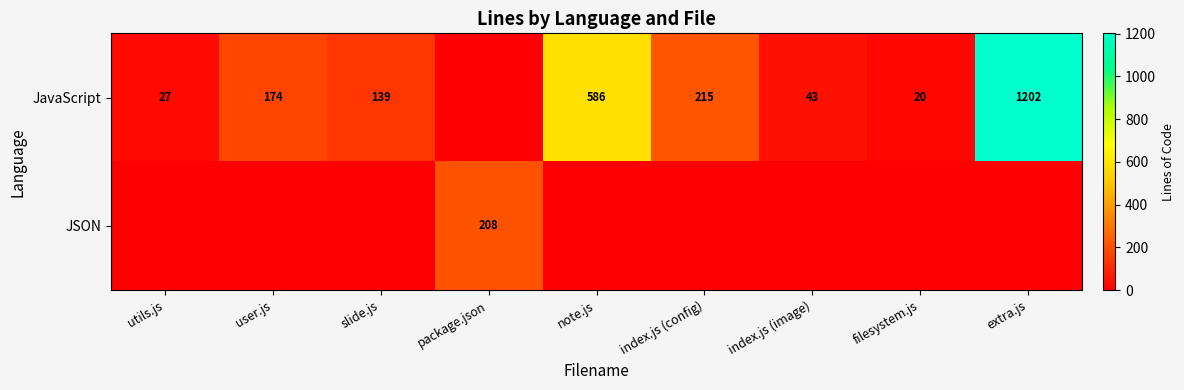

What is the difference between the JavaScript values at index.js (image) and user.js?

131